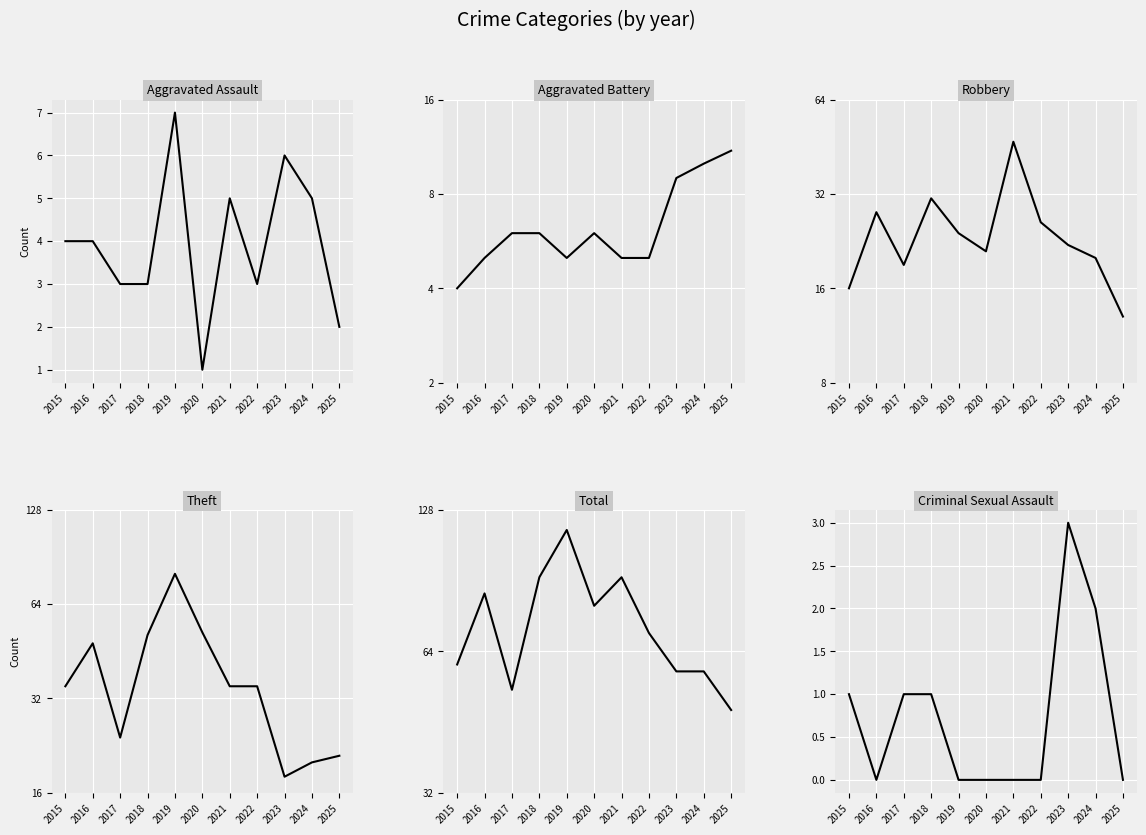

Rank the series by their maximum value, from highest to lowest.

Total, Theft, Robbery, Aggravated Battery, Aggravated Assault, Criminal Sexual Assault